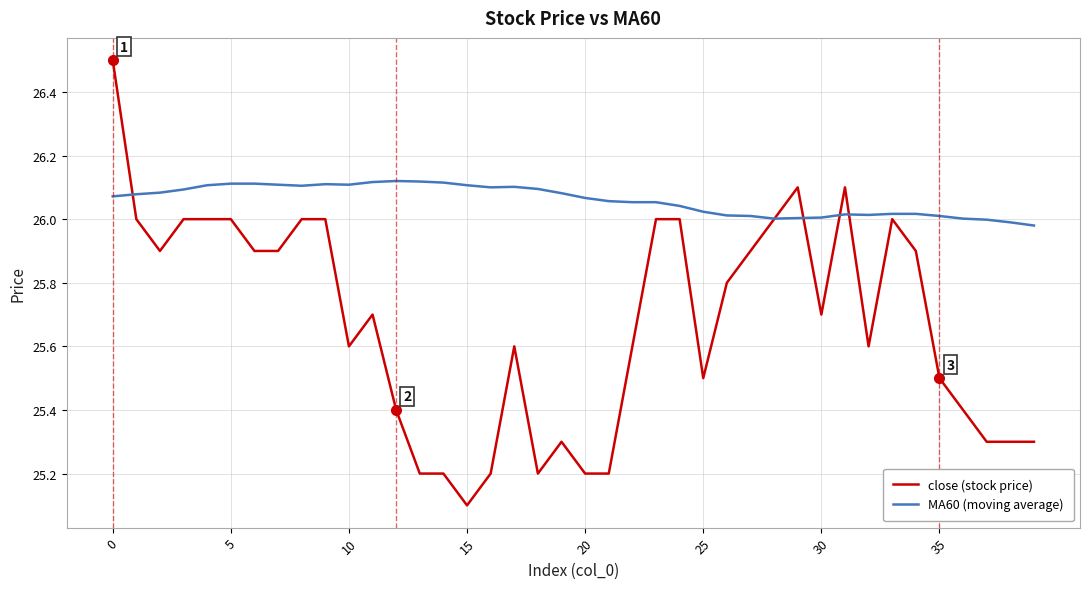

Which series has the largest total across all categories?

MA60 (moving average)